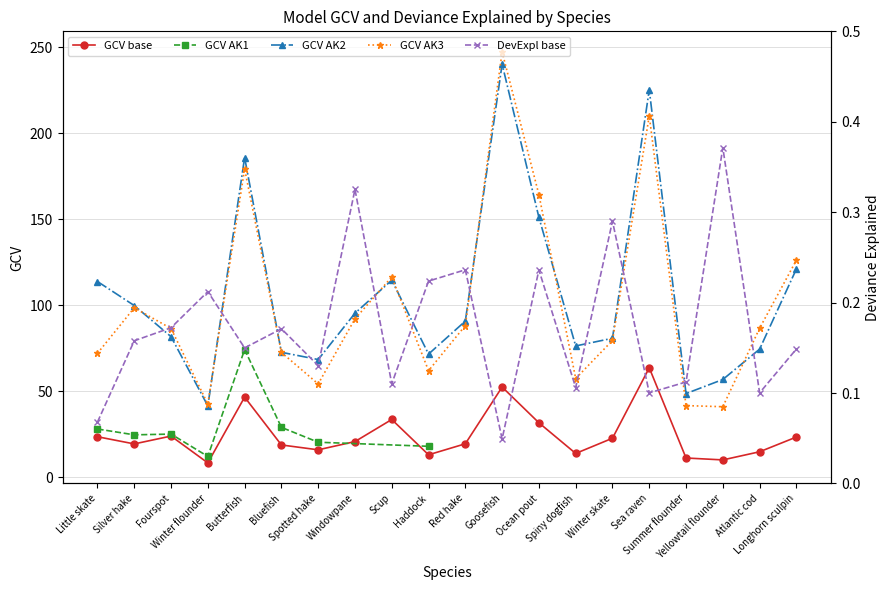

The GCV_base series shows 55.7 at Scup. True or false?

False